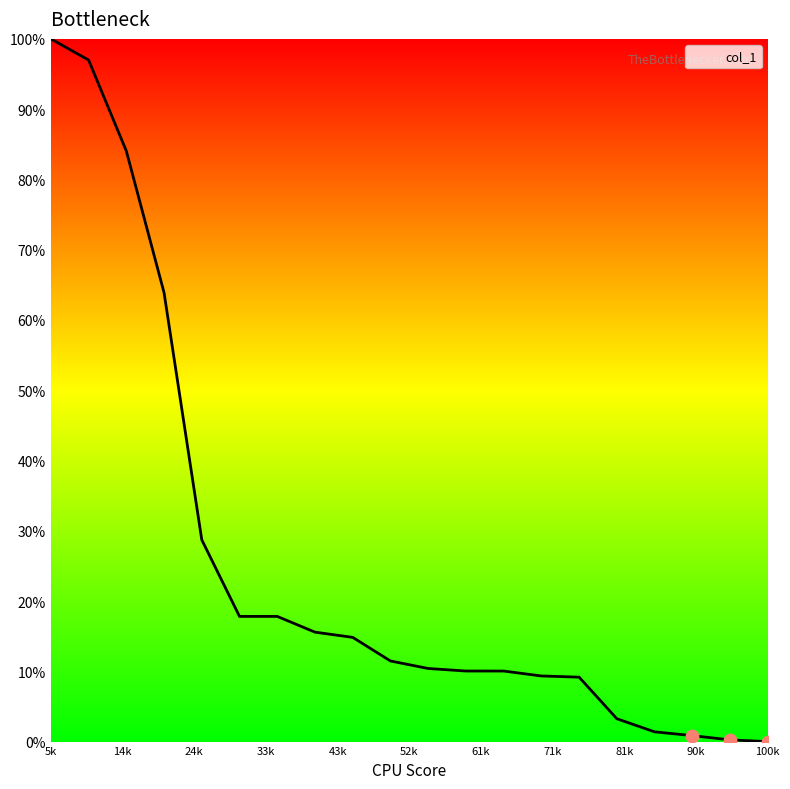

What is the maximum value shown in the chart?

100.0